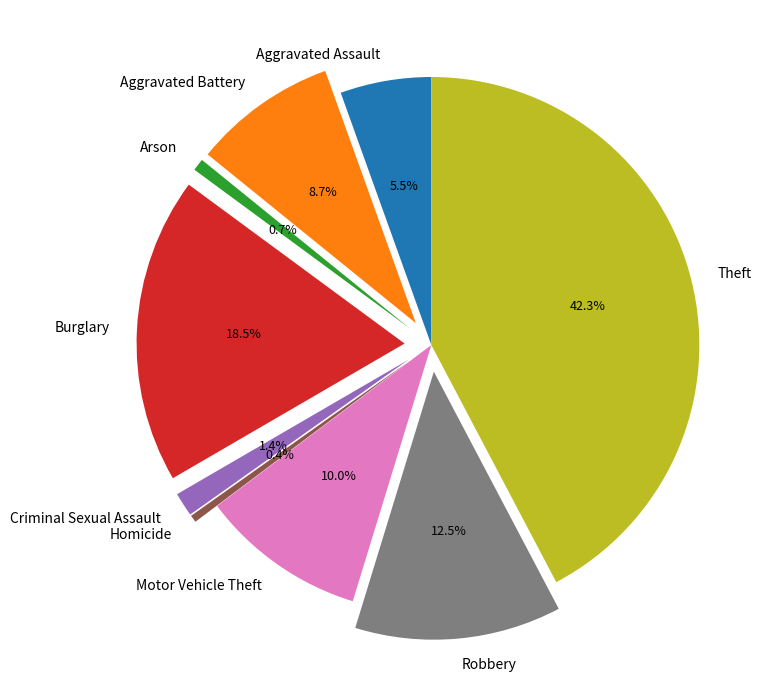

What is the ratio of the value at Theft to the value at Aggravated Assault?

7.7